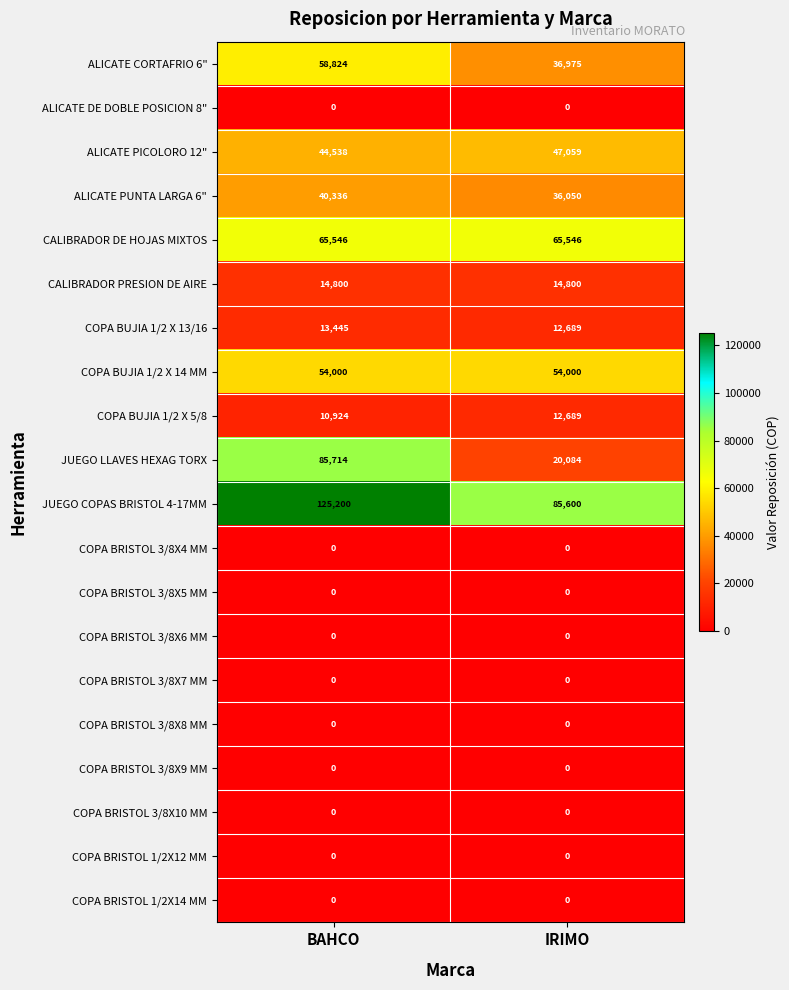

Is it true that COPA BUJIA 1/2 X 14 MM equals 94787 at IRIMO?

False